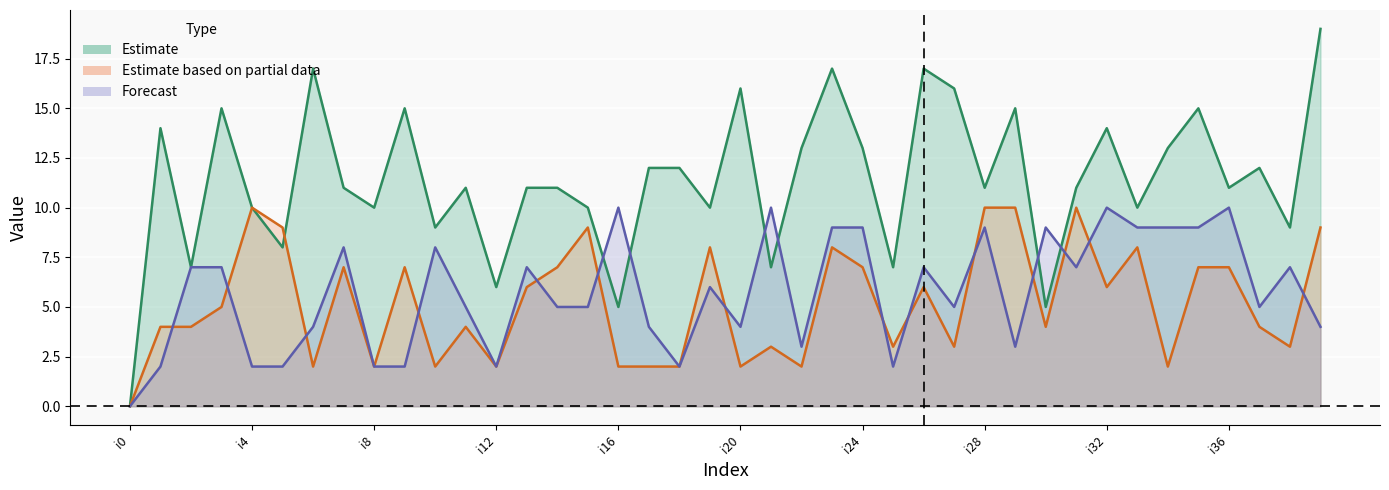

How many positive values does the k1 series have?

39